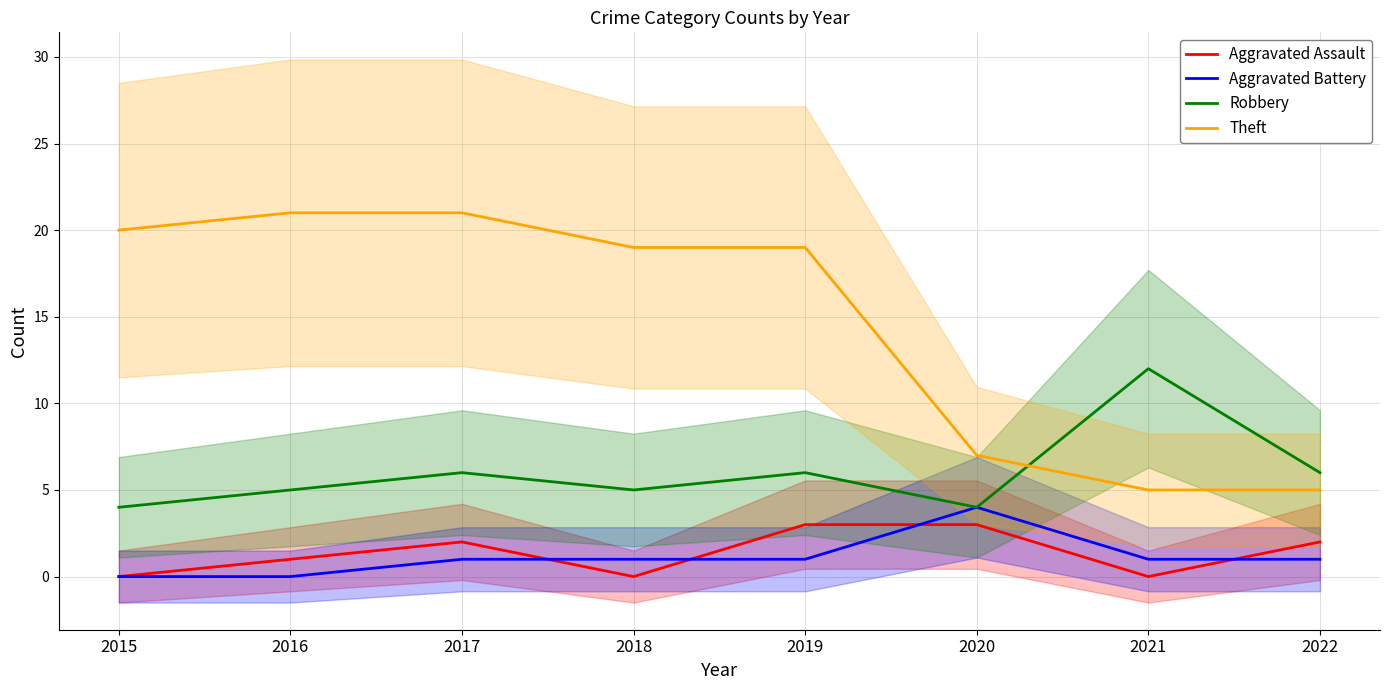

At which label does Robbery reach its peak?

2021